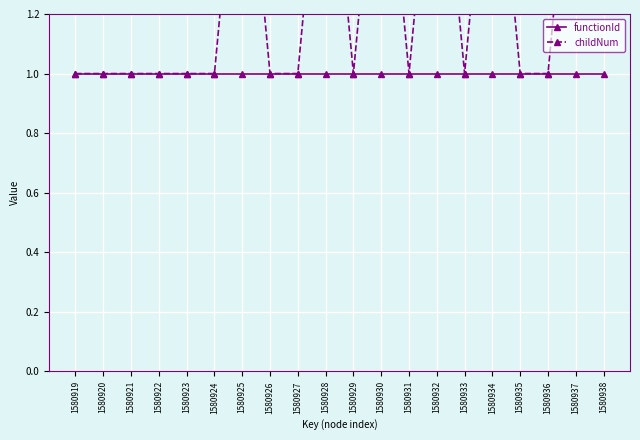

What is the difference between the highest and lowest values at 1580930?

1